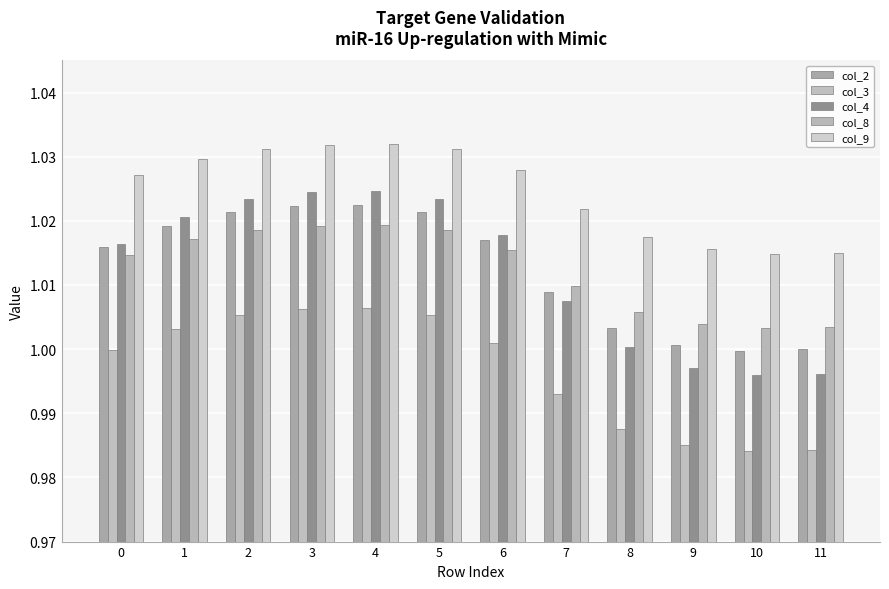

Count the number of data series in this chart.

5